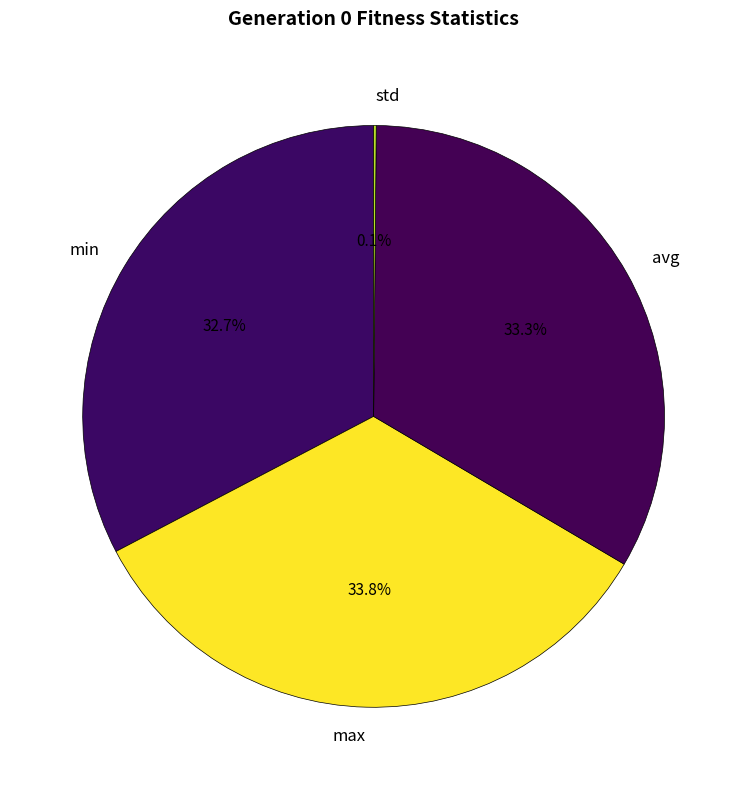

Combined, do max and min account for over 50%?

Yes